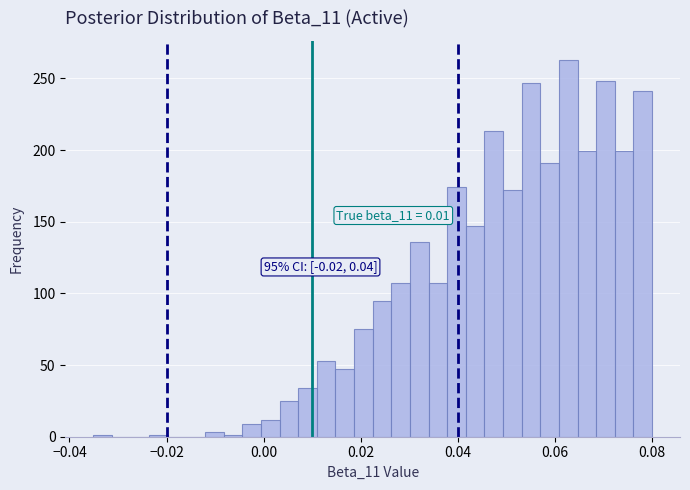

Around what value on the x-axis is the tallest bar? Give the approximate position of its centre, as read against the axis.

0.062